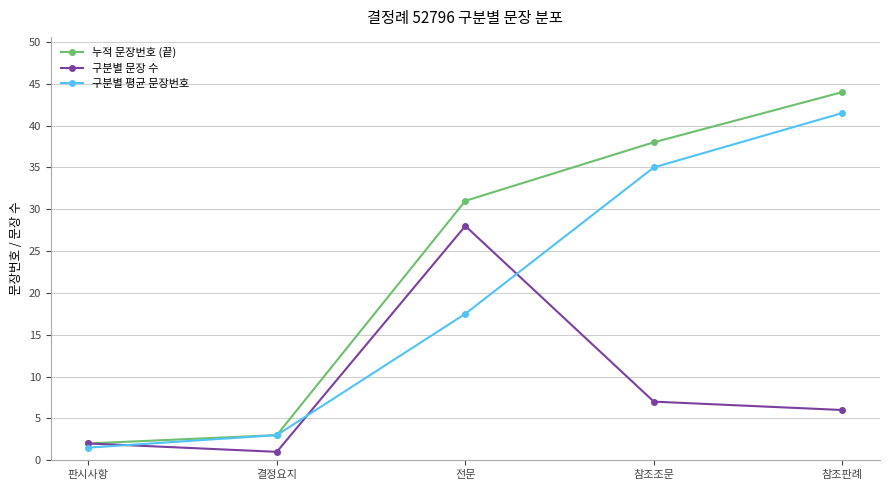

What is the sum of all 구분별 문장 수 values?

44.0